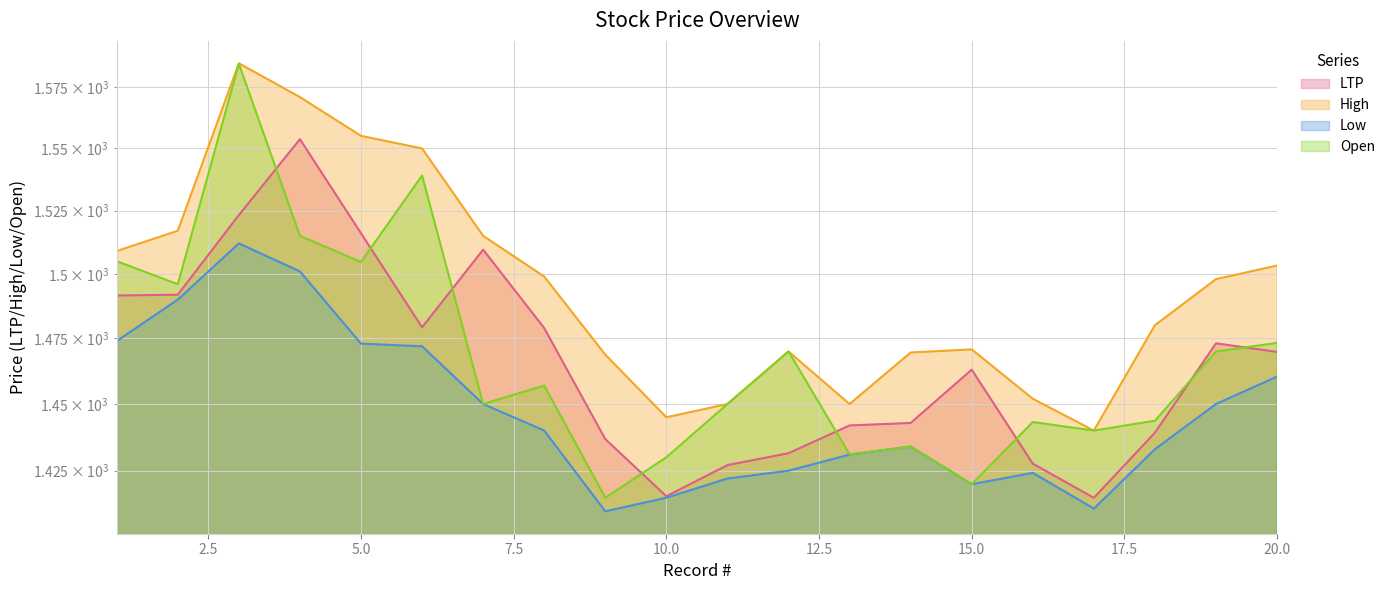

Read the High value at 5.

1555.0